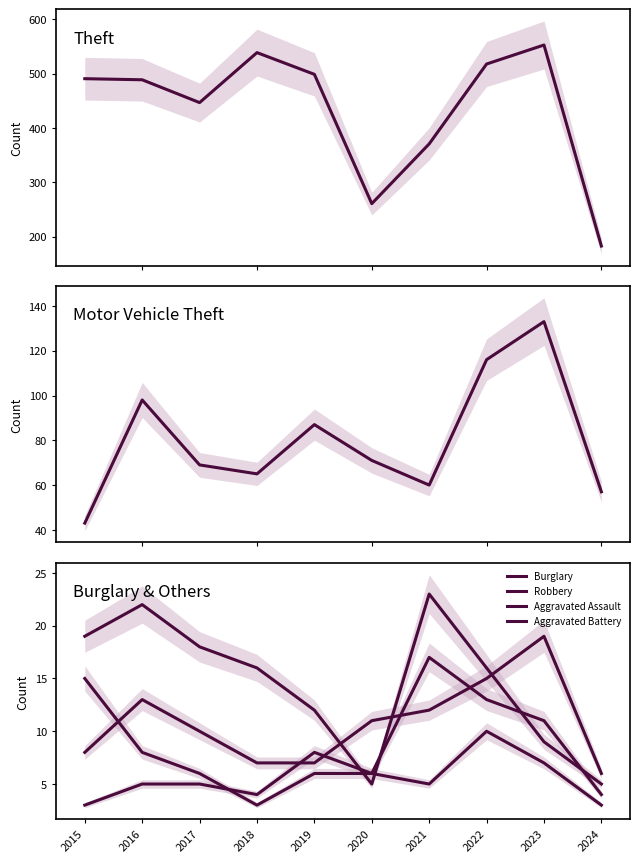

Reading left to right, list all the values displayed in this chart.

Theft: 491	489	447	539	499	261	371	518	553	183
Motor Vehicle Theft: 43	98	69	65	87	71	60	116	133	57
Burglary: 19	22	18	16	12	5	23	16	9	5
Robbery: 15	8	6	3	6	6	5	10	7	3
Aggravated Assault: 8	13	10	7	7	11	12	15	19	6
Aggravated Battery: 3	5	5	4	8	6	17	13	11	4